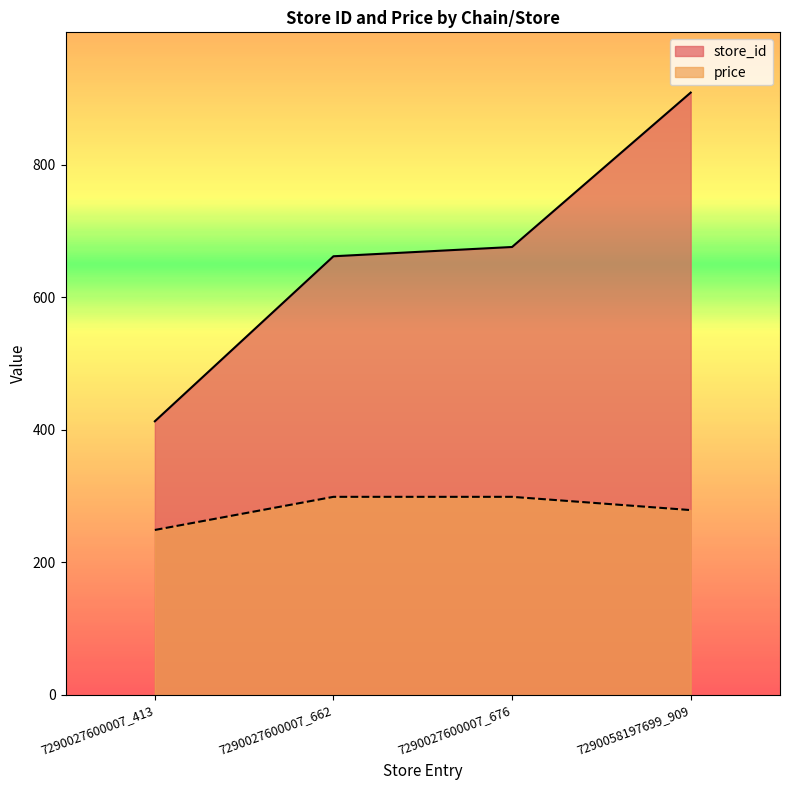

Where is price nearest to the value 274?

7290058197699_909